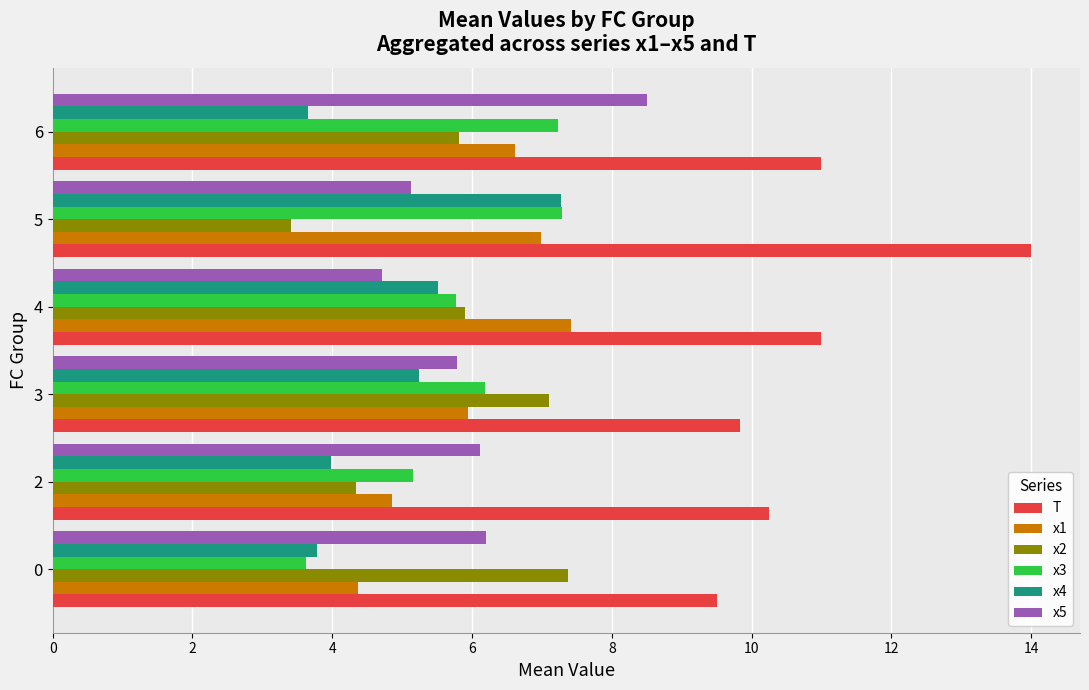

At how many categories does at least one series exceed 9?

6